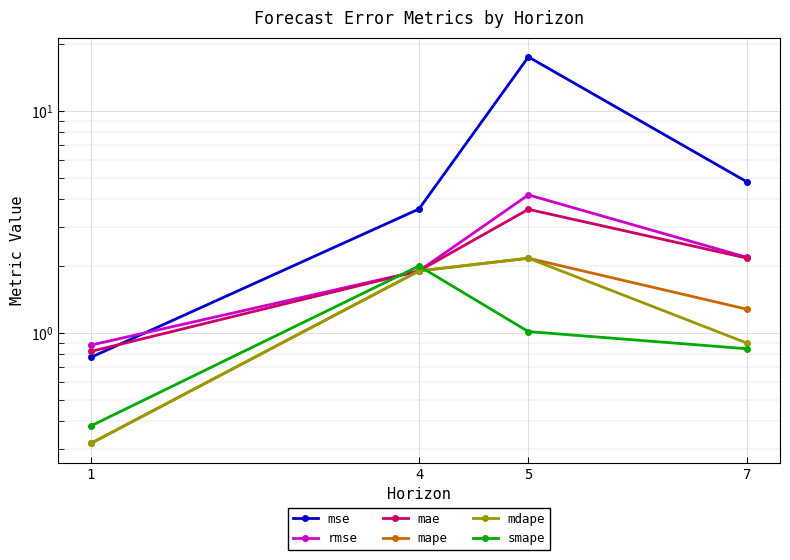

What is the difference between the mdape values at 7 and 5?

1.3